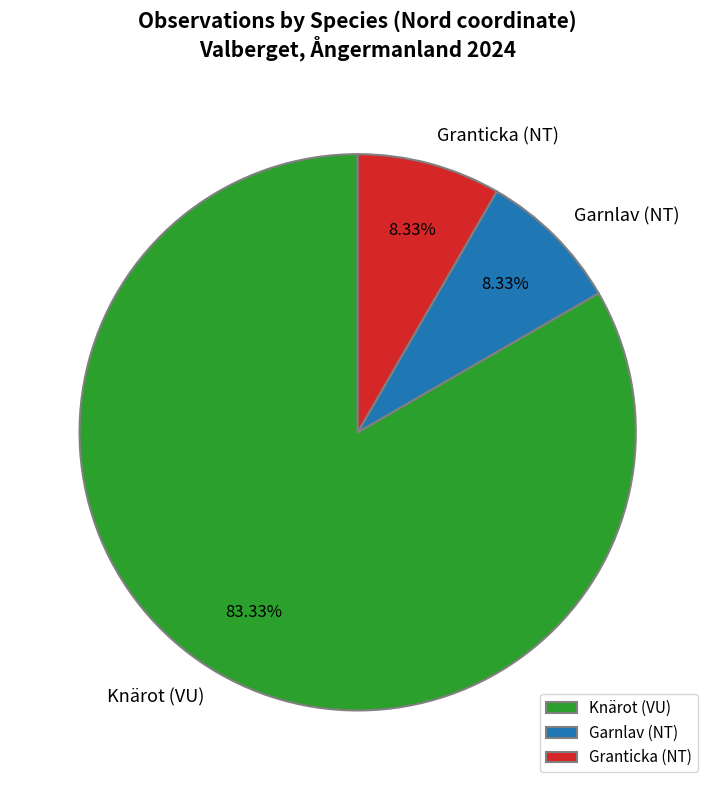

Is the sum of Knärot (VU) and Granticka (NT) greater than half?

Yes